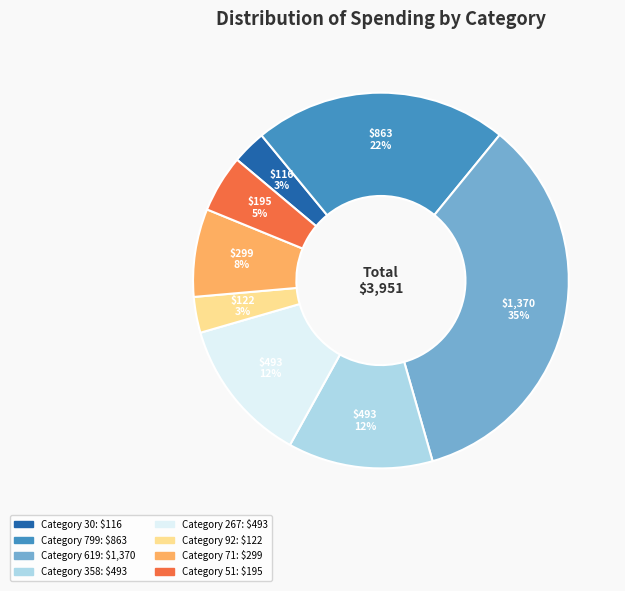

Is there a majority slice in this chart?

No